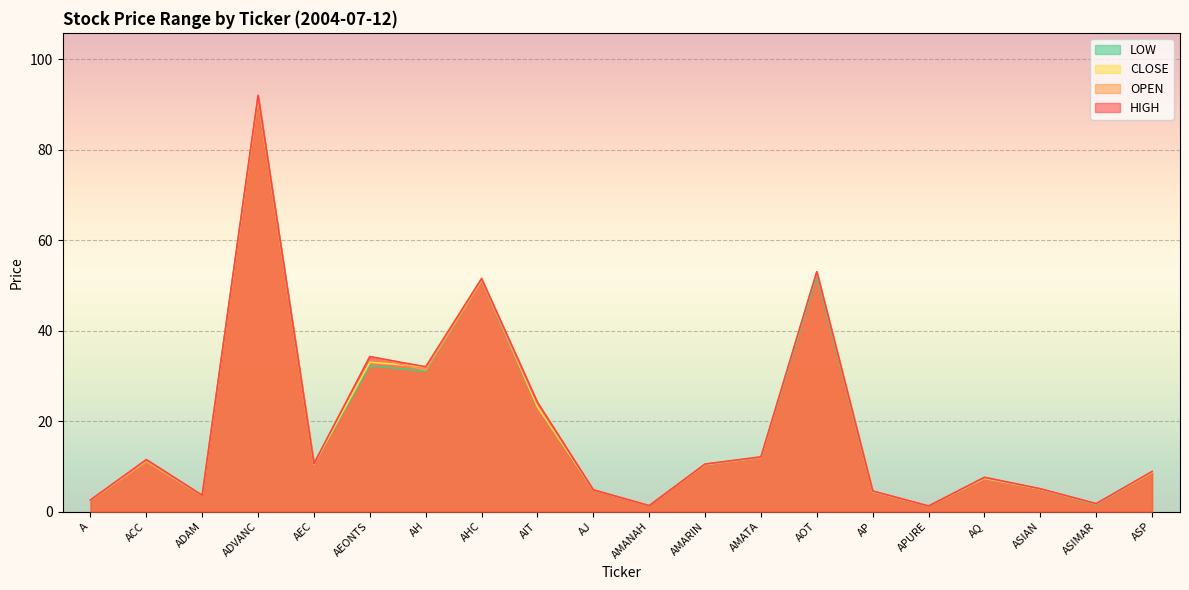

What is the label of the 5th point from the left?

AEC